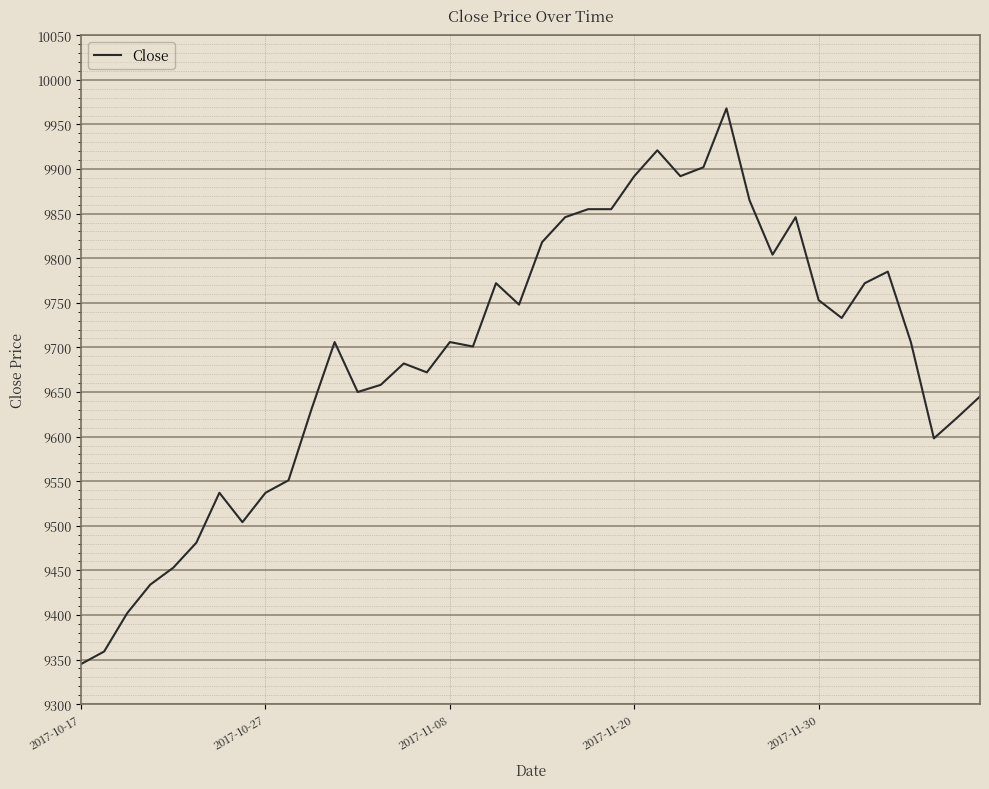

What is the minimum value shown in the chart?

9345